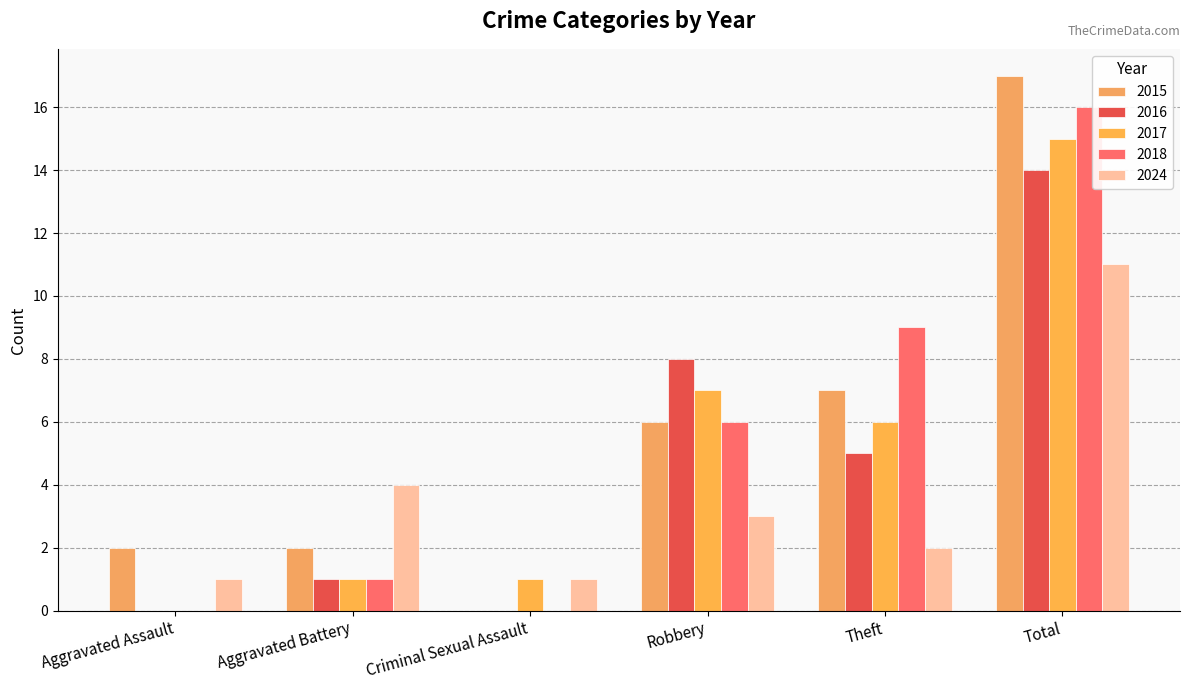

Count the number of categories in the chart.

6